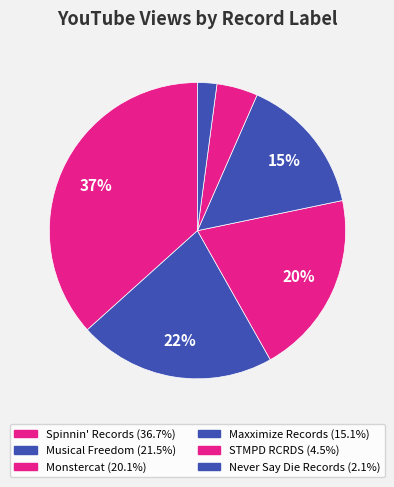

Does any single category account for the majority?

No